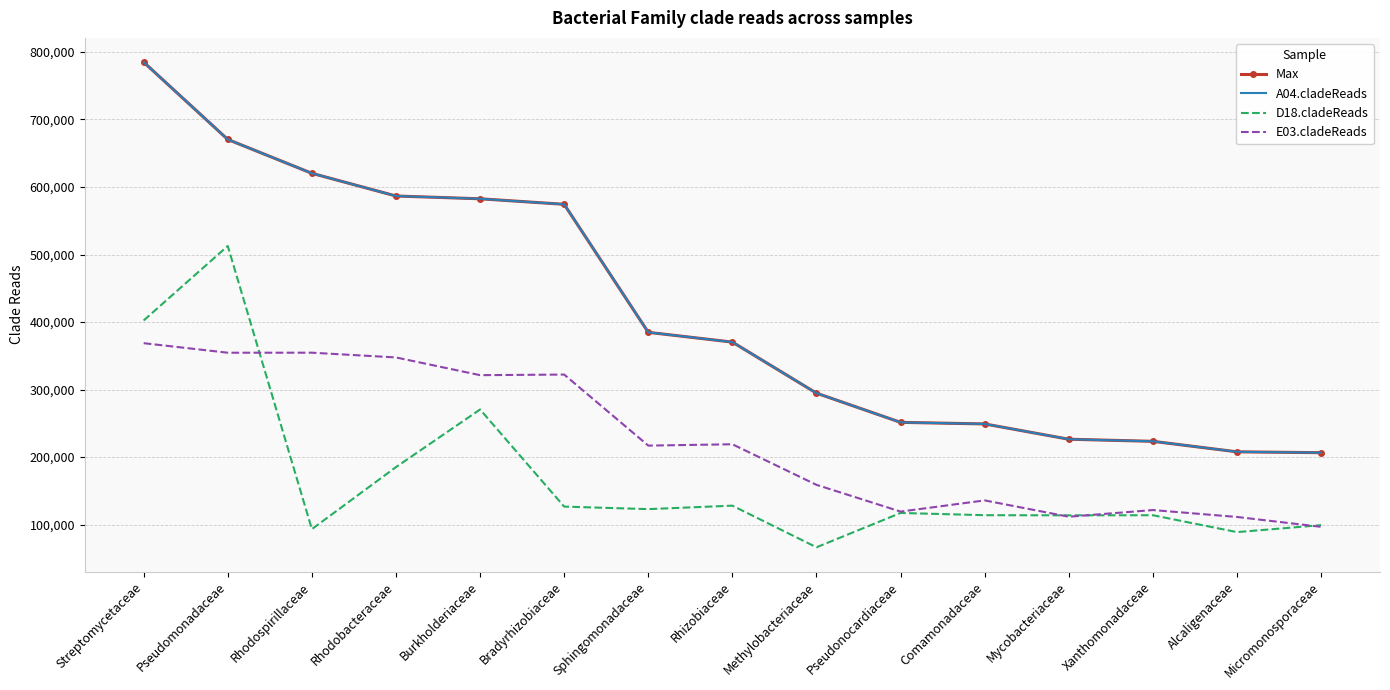

True or false: E03.cladeReads and Max intersect in this chart.

False